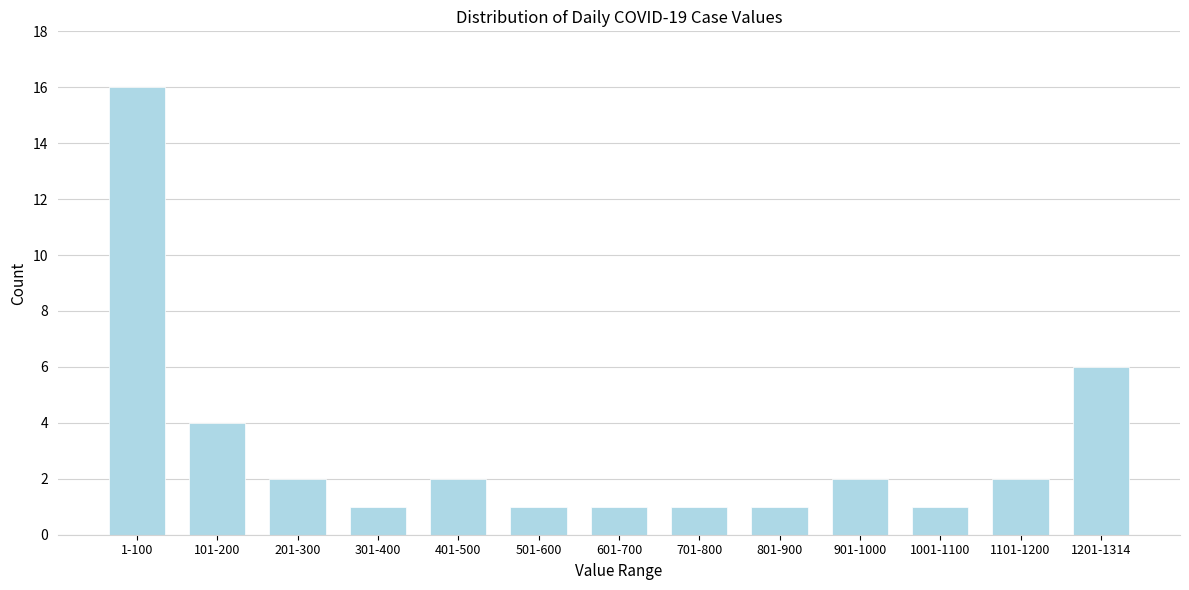

Reading right to left, list all the values displayed in this chart.

6	2	1	2	1	1	1	1	2	1	2	4	16